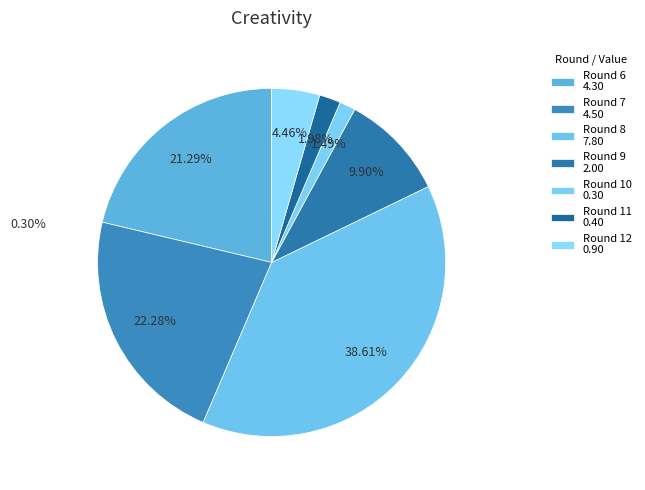

How many segments does this pie chart have?

7